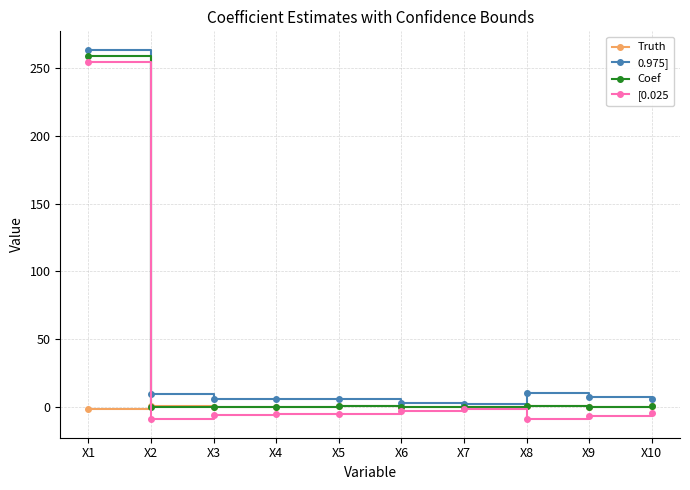

True or false: Coef has more than 0 points higher than both neighbors.

True